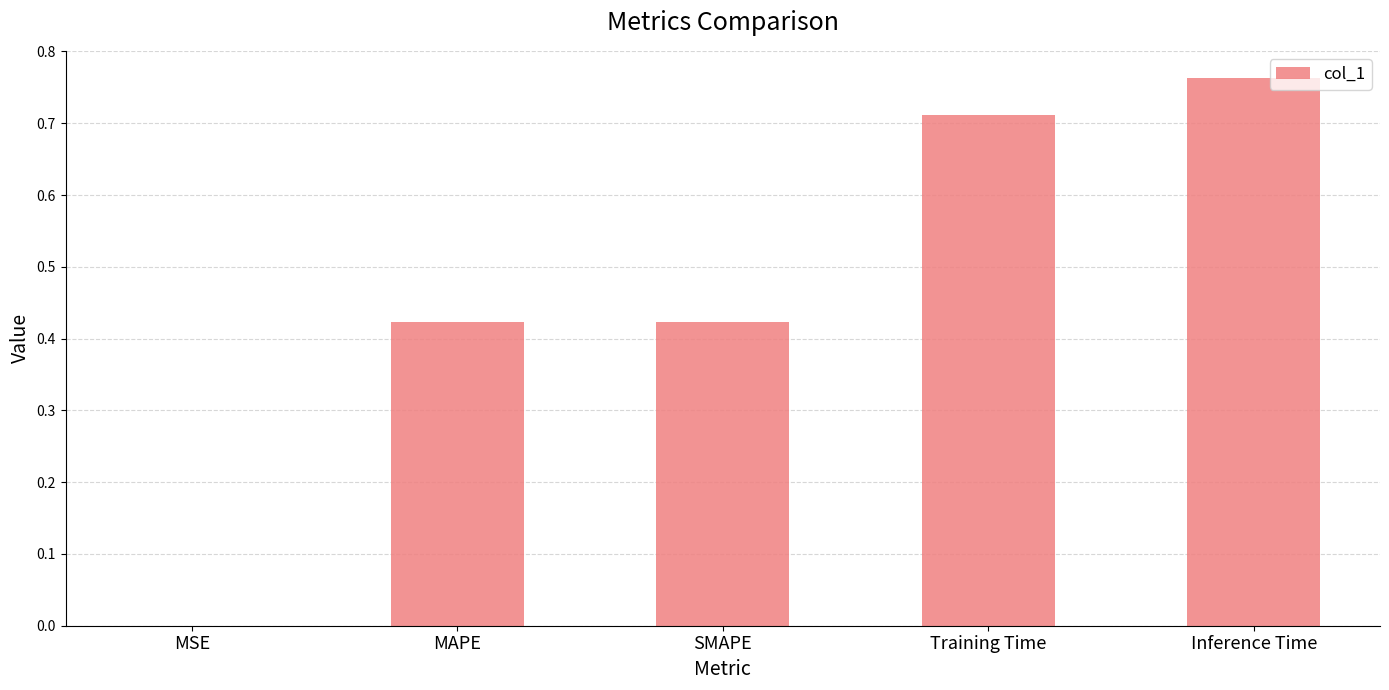

True or false: the data shows 0.6 at MAPE.

False